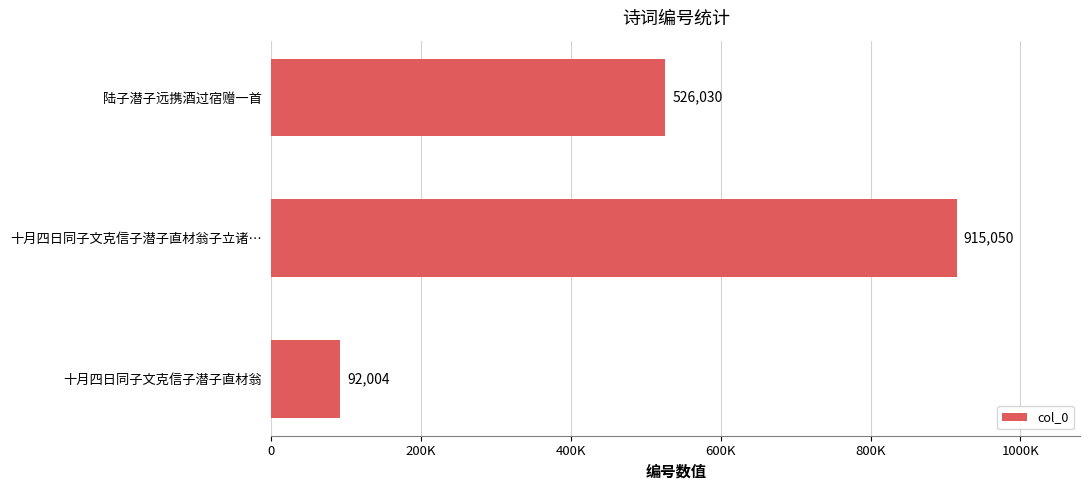

Which label corresponds to the largest value in the chart?

十月四日同子文克信子潜子直材翁子立诸…